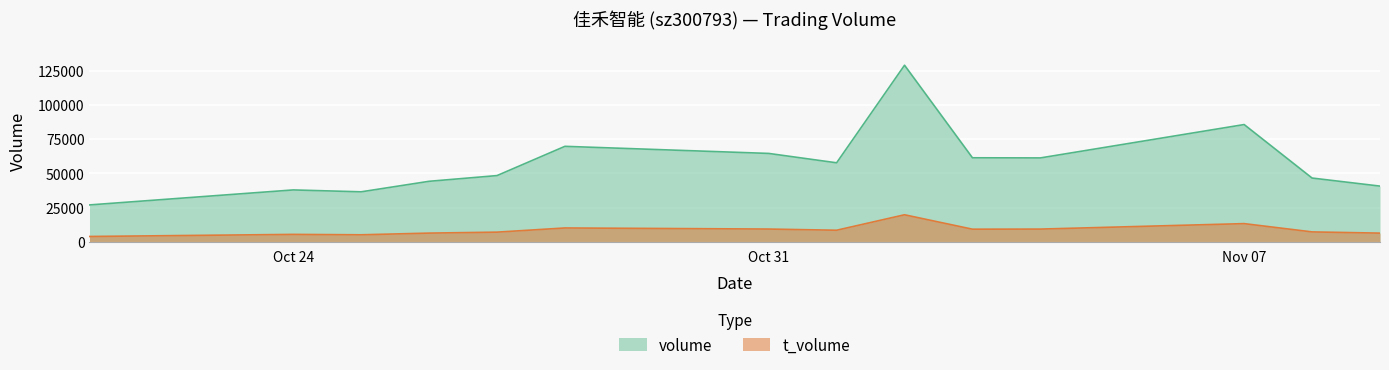

What is the difference between the maximum and minimum values in the volume series?

102344